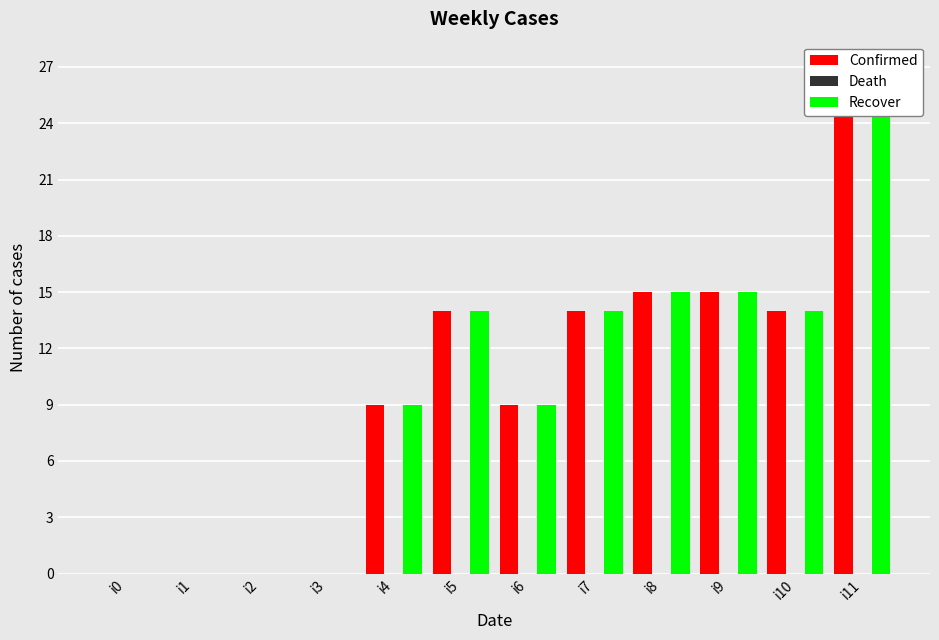

The Recover series shows 15 at i9. True or false?

True